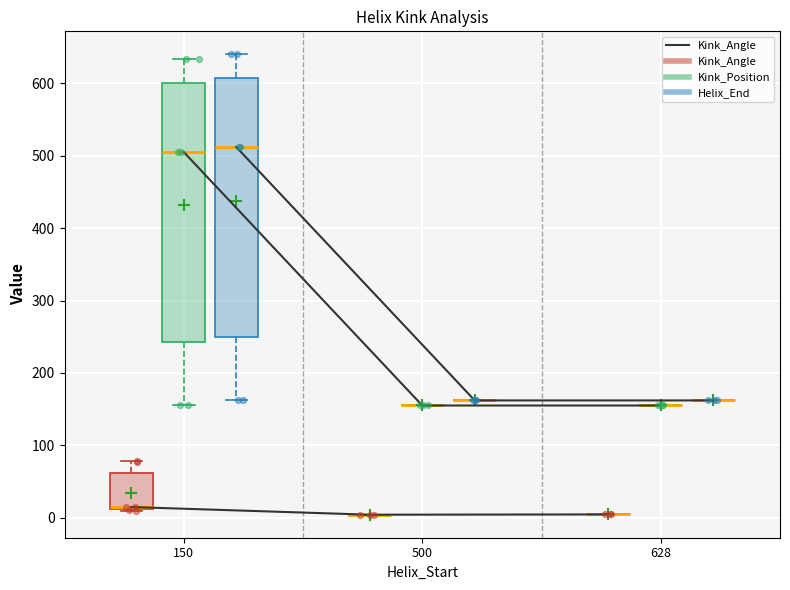

What is the change in value from 500 to 628?

+0.4